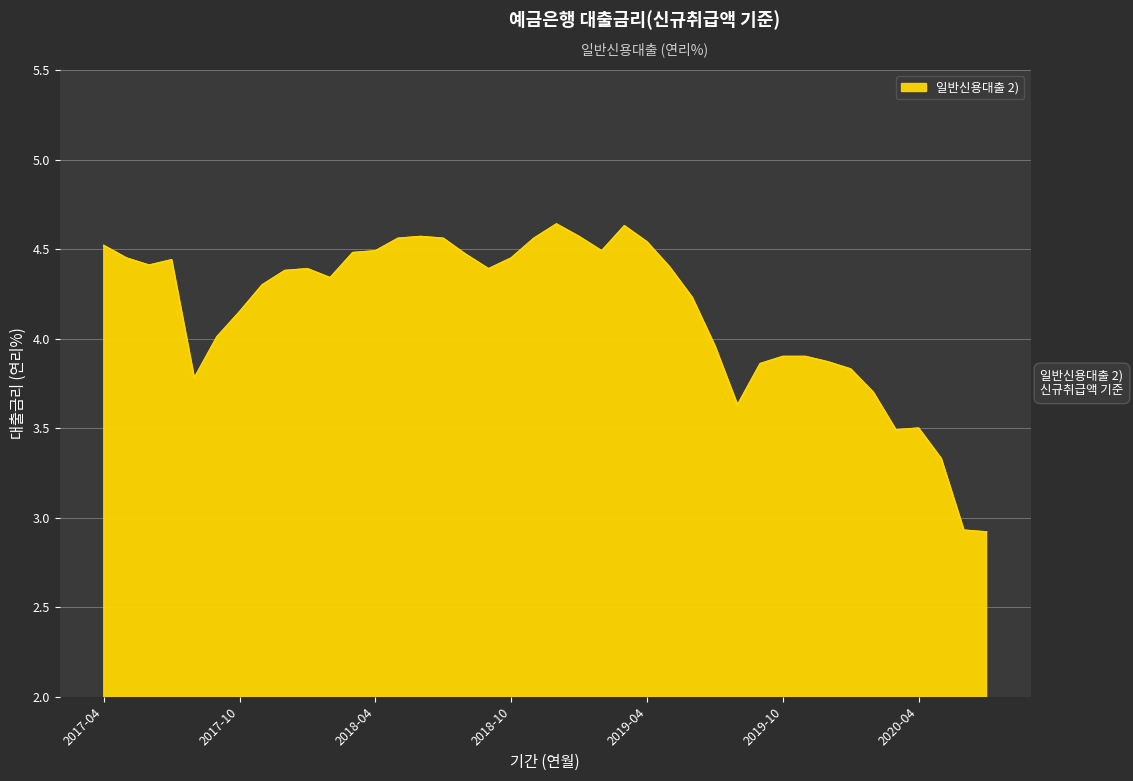

What is the minimum value shown in the chart?

2.9